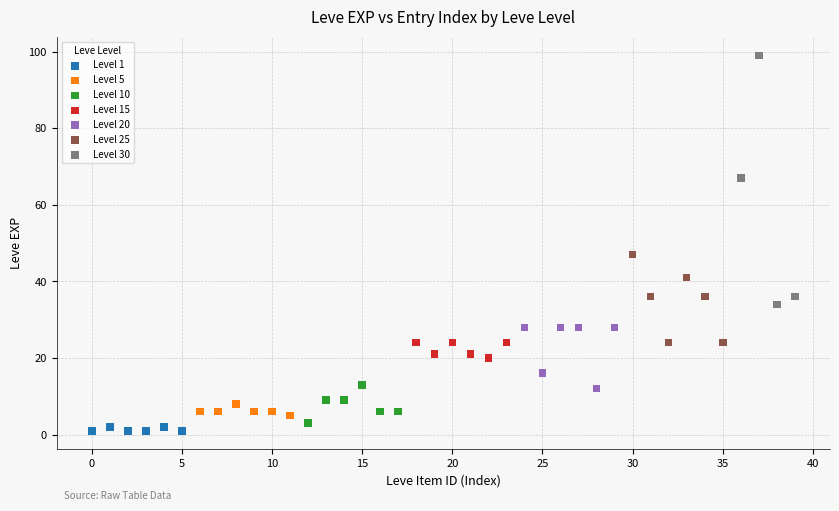

Which series contains the lowest Y value?

Level 1